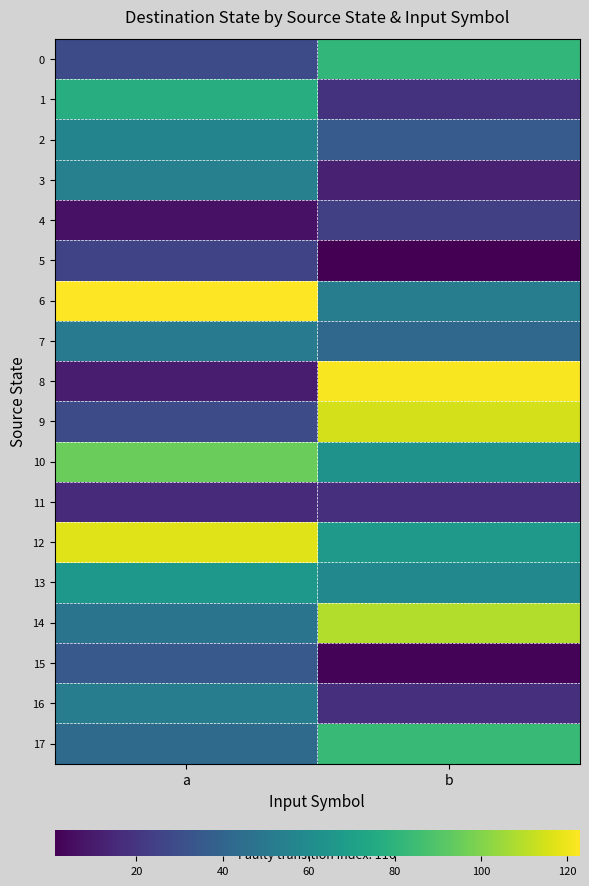

Rank the series by their maximum value, from lowest to highest.

11, 4, 5, 15, 7, 16, 3, 2, 13, 1, 0, 17, 10, 14, 9, 12, 8, 6